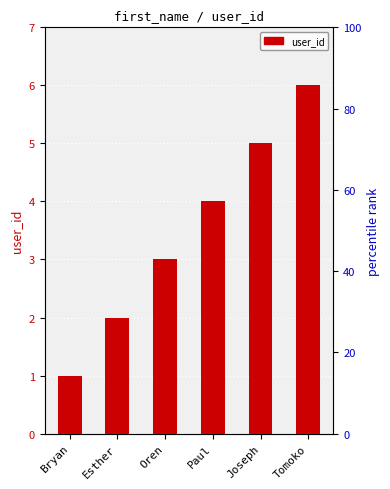

The value at Oren is 3. True or false?

True